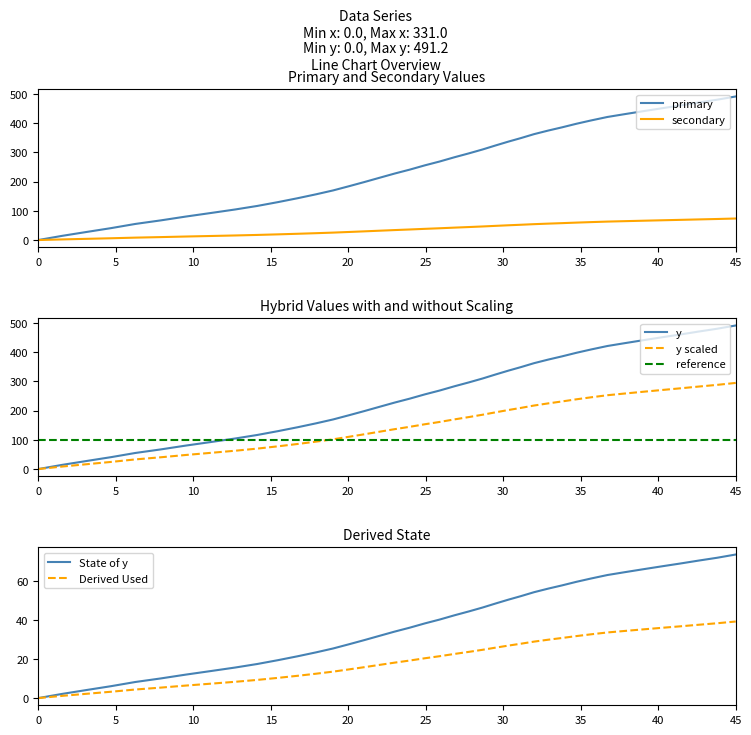

Which category has the highest value in the primary series?

45